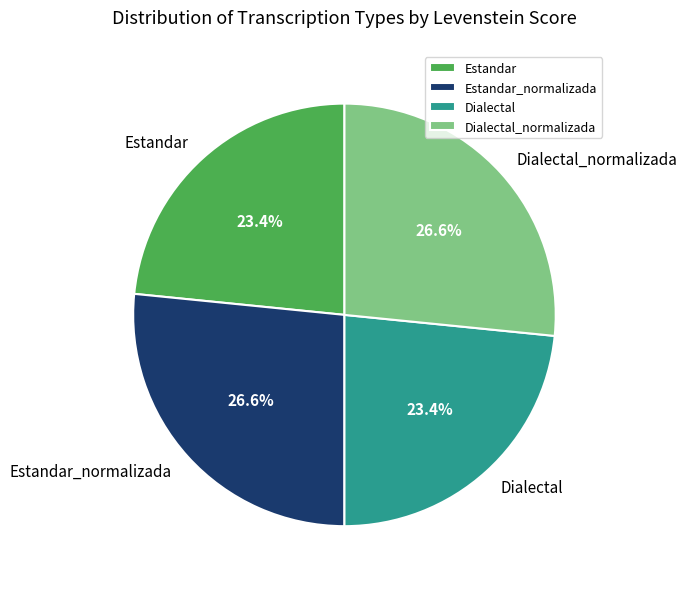

Is there any slice that represents more than half of the pie?

No